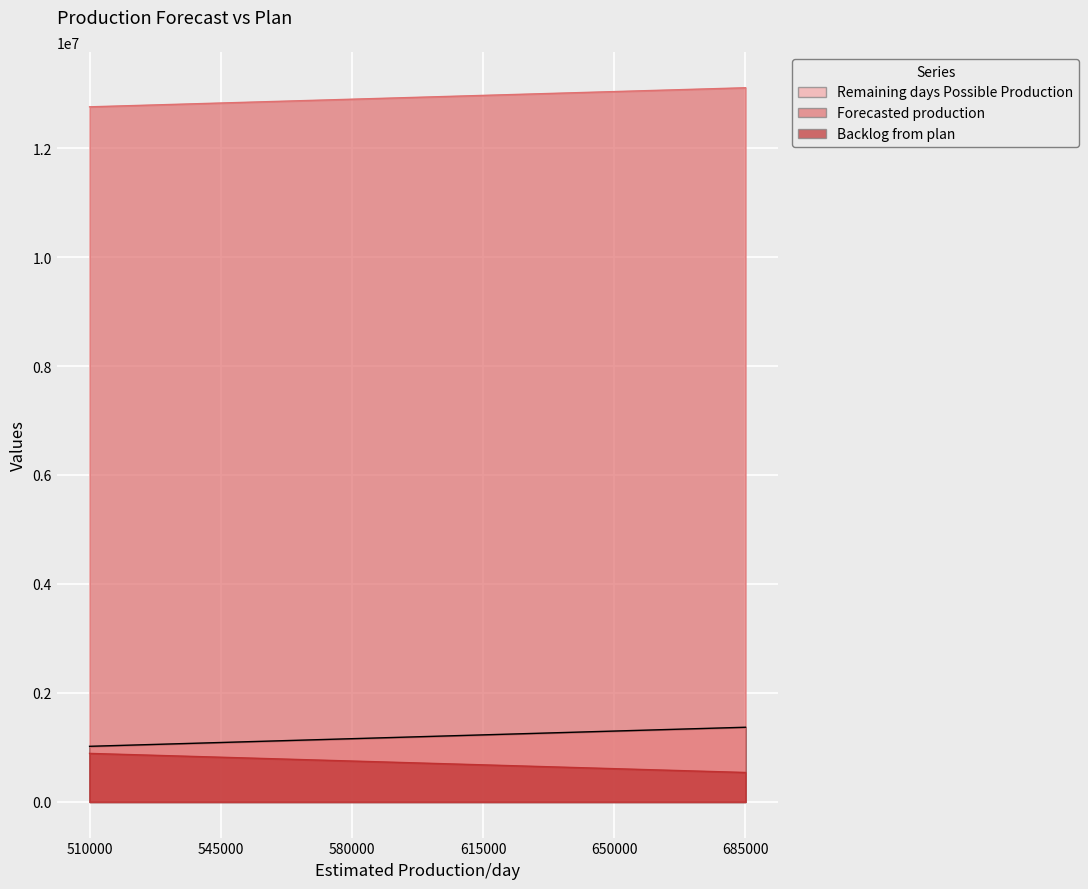

At which category is the sum across all series the highest?

685000